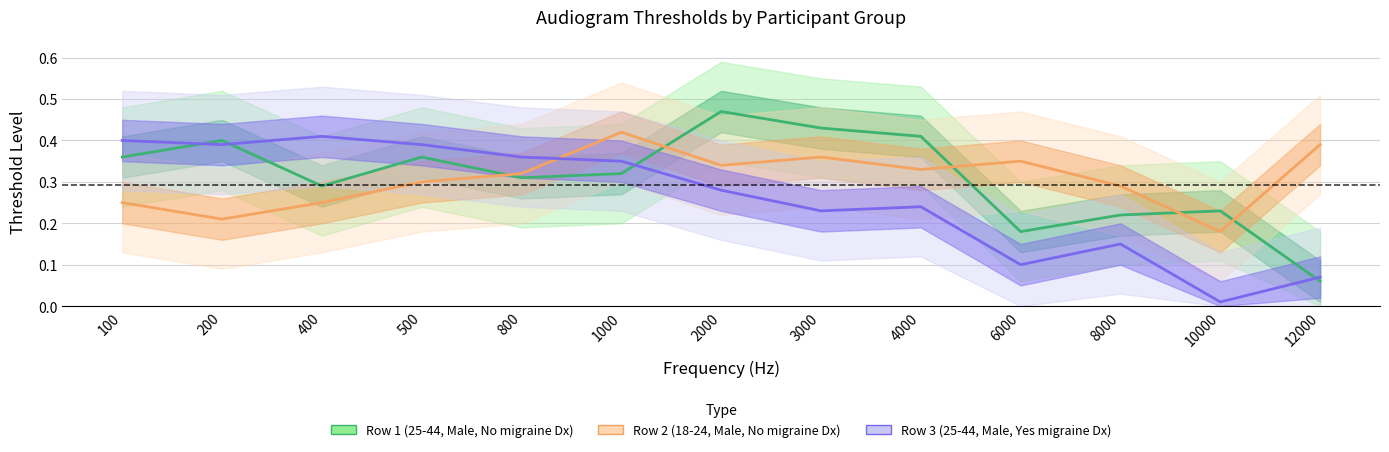

True or false: Row 2 (18-24, Male, No migraine Dx) has more than 0 points higher than both neighbors.

True